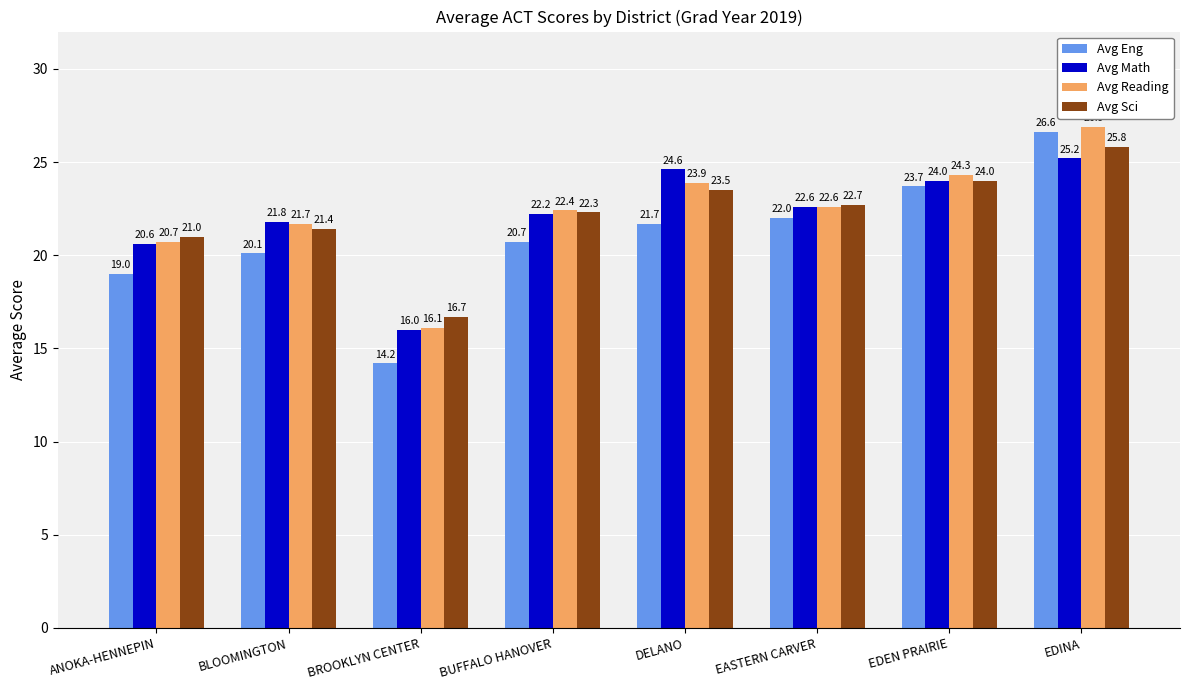

How many distinct data groups are displayed?

4